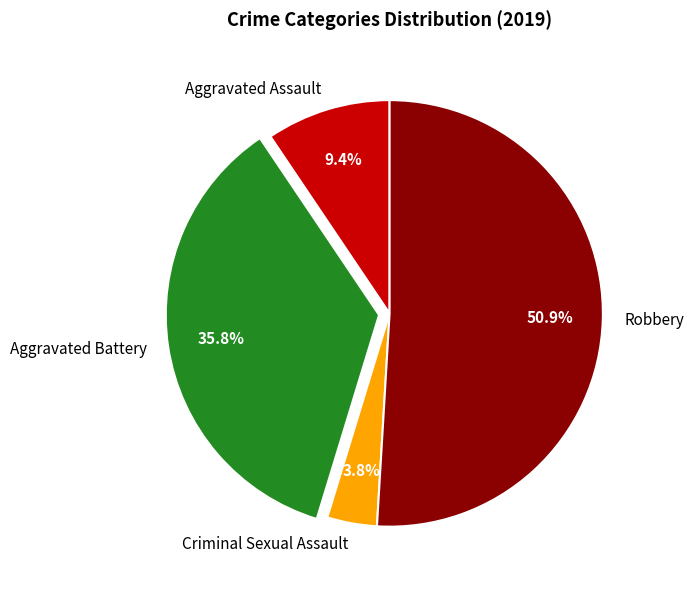

Count the number of slices in the pie.

4